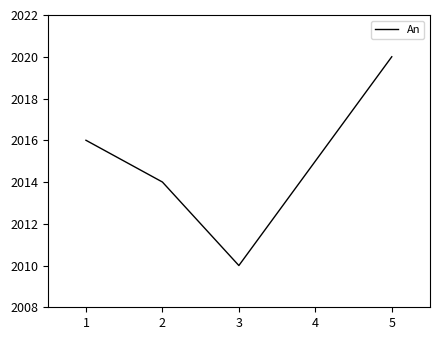

How many categories are shown in the chart?

4